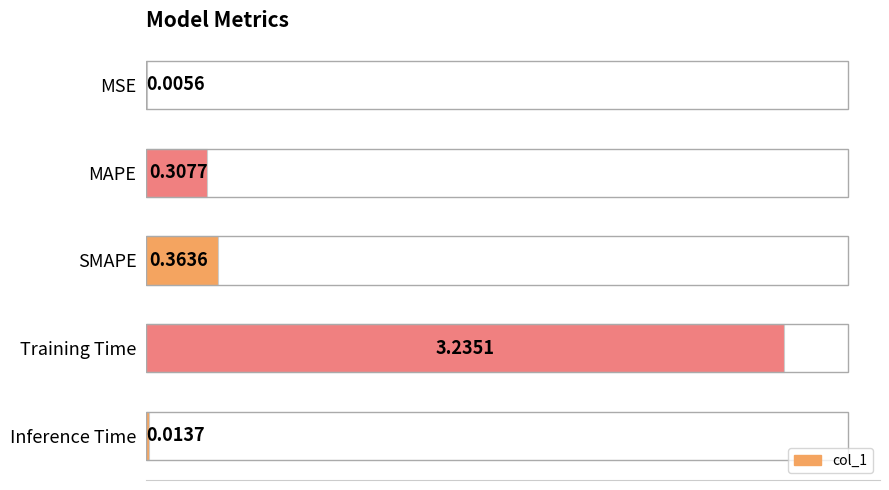

At which category does the chart reach its peak across all series?

Training Time